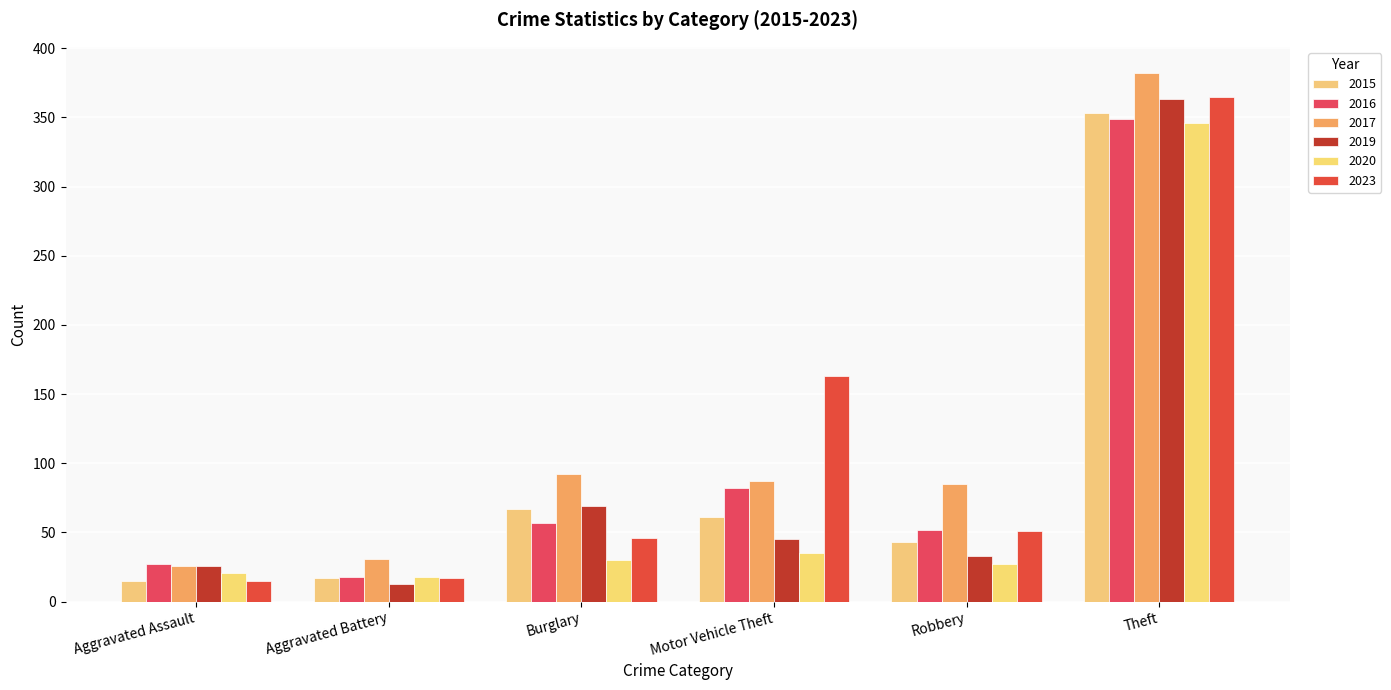

What is the total value across all series at Theft?

2158